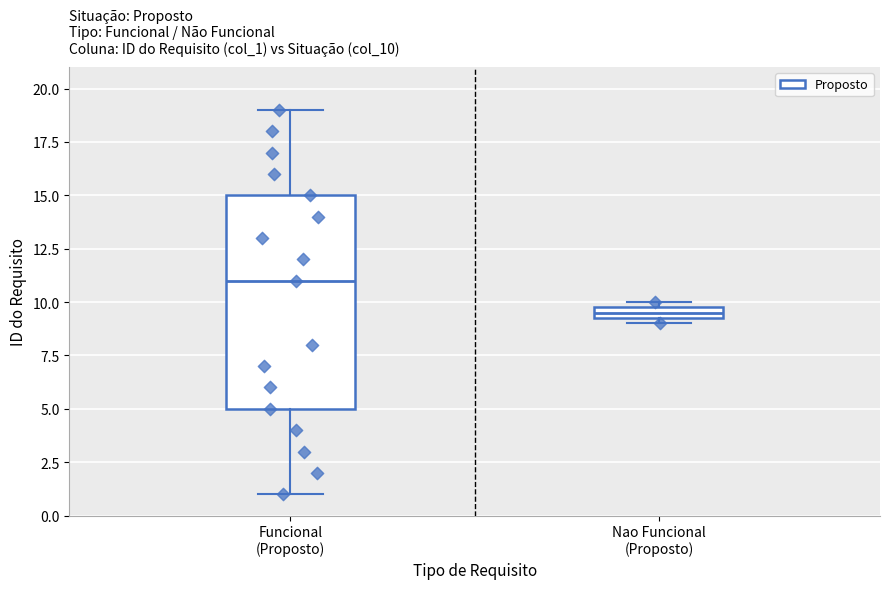

Where does the upper whisker of the box for Funcional (Proposto) end on the y-axis? The values are not printed on the chart, so give them approximately, as read against the axis.

19.0